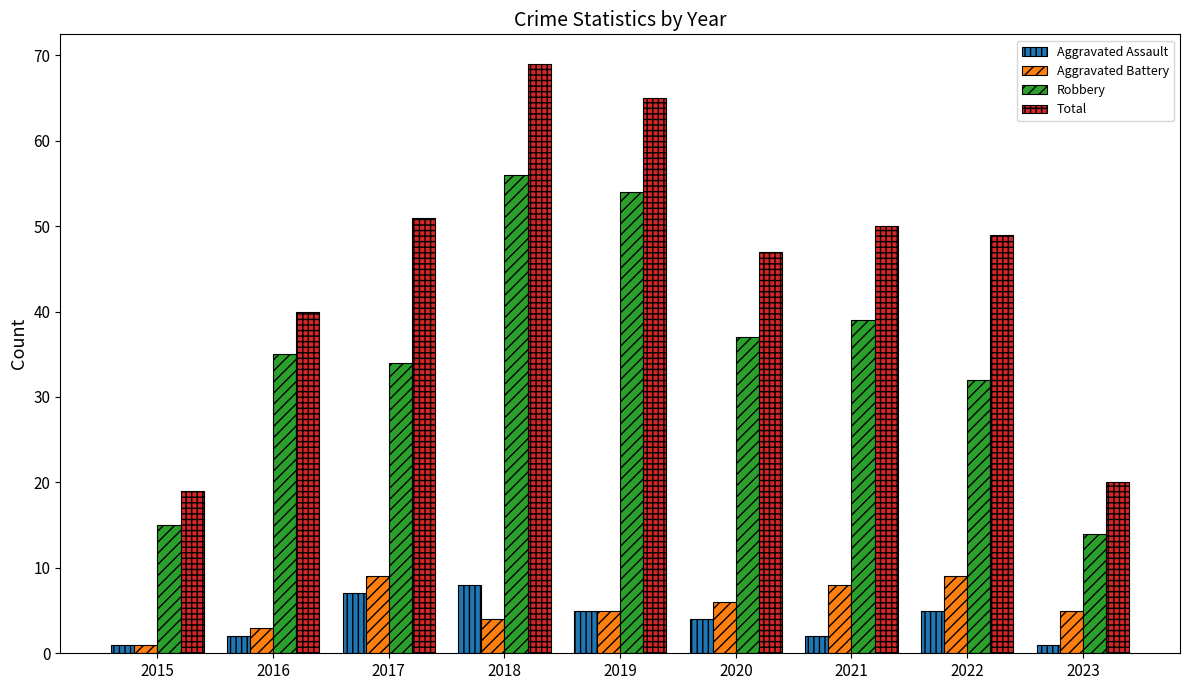

What is the sum of the Aggravated Battery values at 2015 and 2016?

4